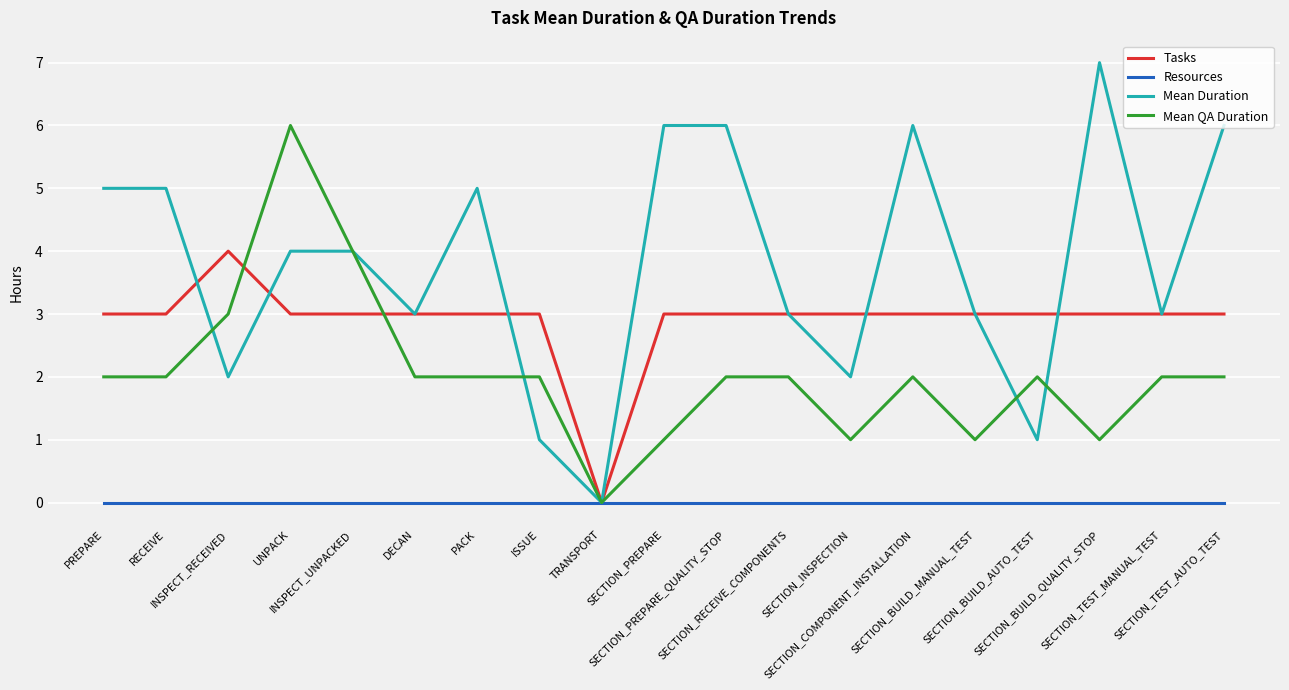

Is the value of Tasks at INSPECT_UNPACKED greater than the value of Mean QA Duration at PACK?

Yes